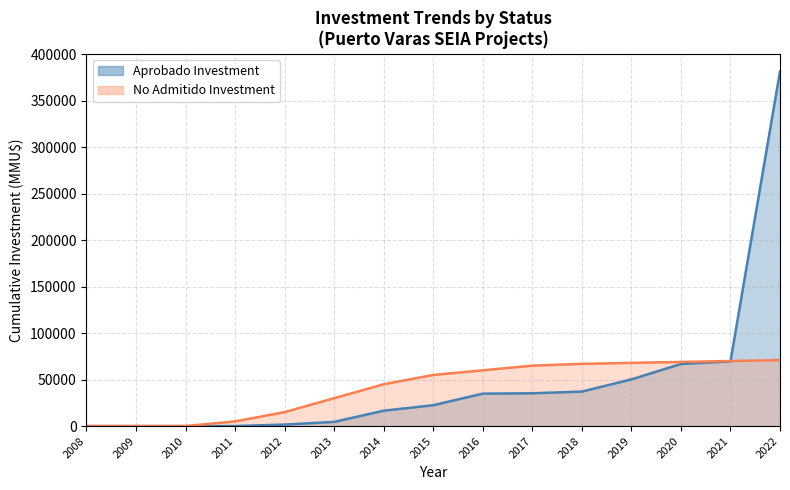

What is the spread (max minus min) of values at 2014?

28463